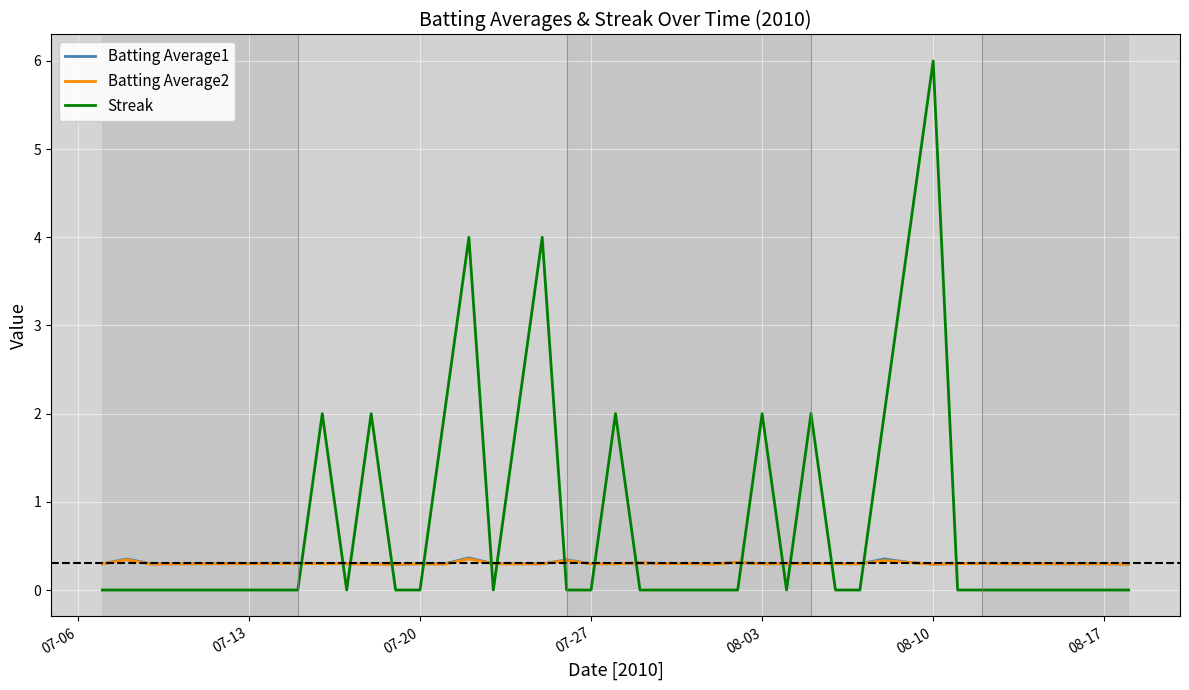

Does the chart display data point markers on the line(s)?

No